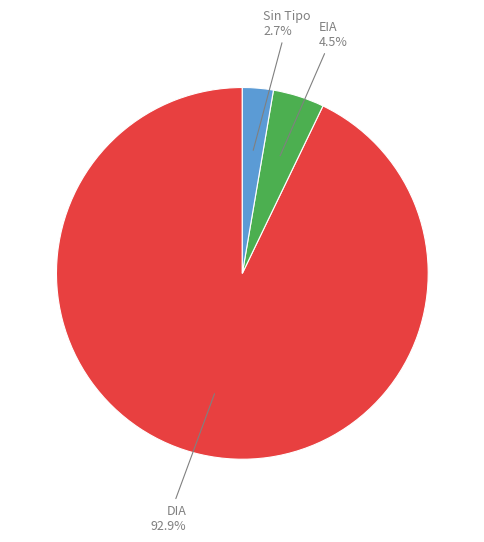

Is there any slice that represents more than half of the pie?

Yes